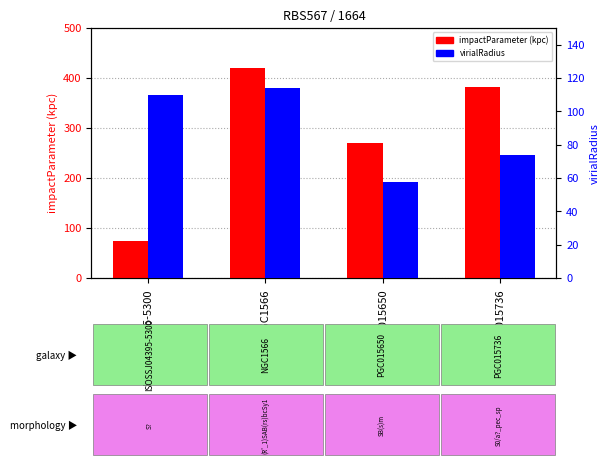

Which has a higher value, ISOSSJ04395-5300 or NGC1566?

NGC1566